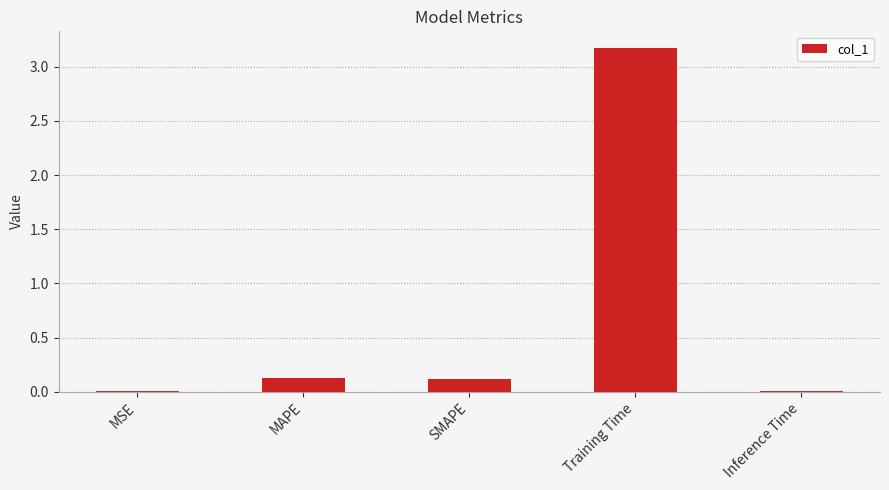

What is the approximate value at Training Time?

3.2